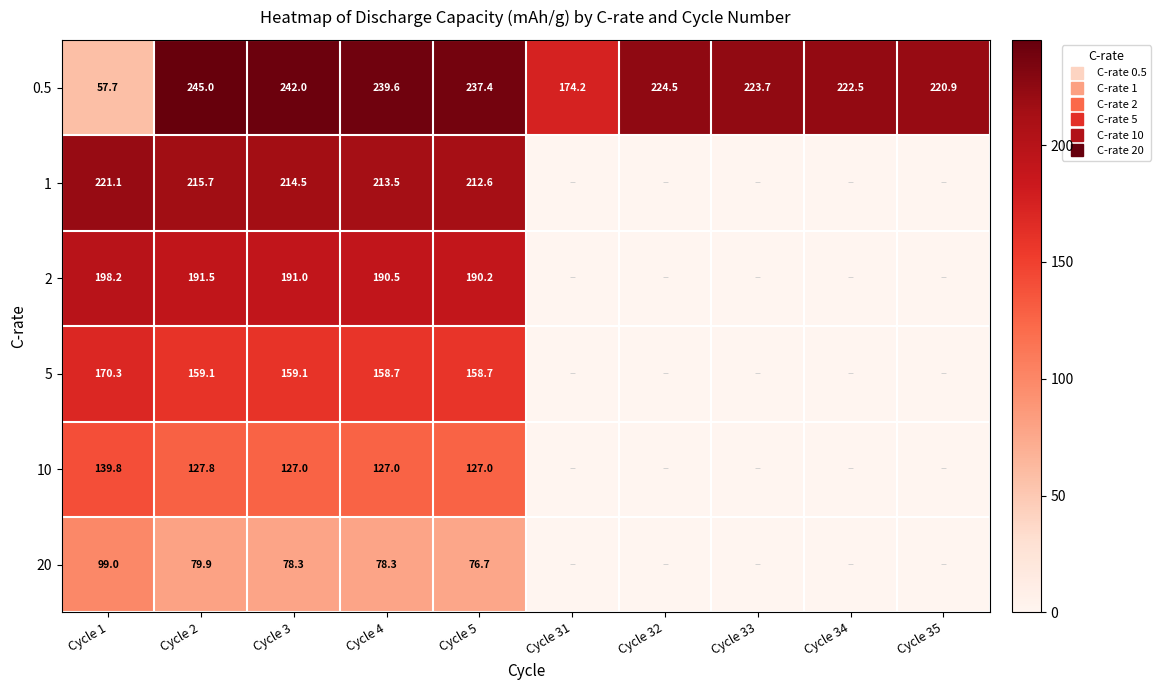

Which series has the largest total across all categories?

0.5